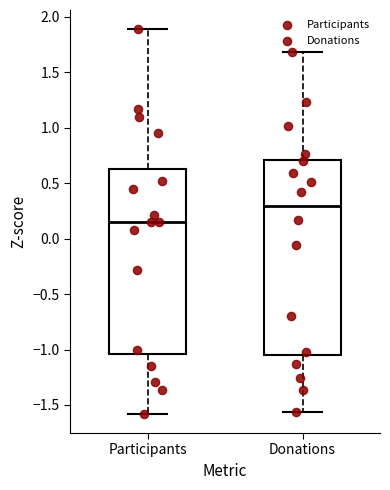

Reading left to right, read every box against the y-axis: the position of its median line, the range the box covers, and the ends of its whiskers. The values are not printed on the chart, so give them approximately, as read against the axis.

Participants: median 0.15, box -1.05 to 0.60, whiskers -1.60 to 1.90
Donations: median 0.30, box -1.05 to 0.70, whiskers -1.55 to 1.70